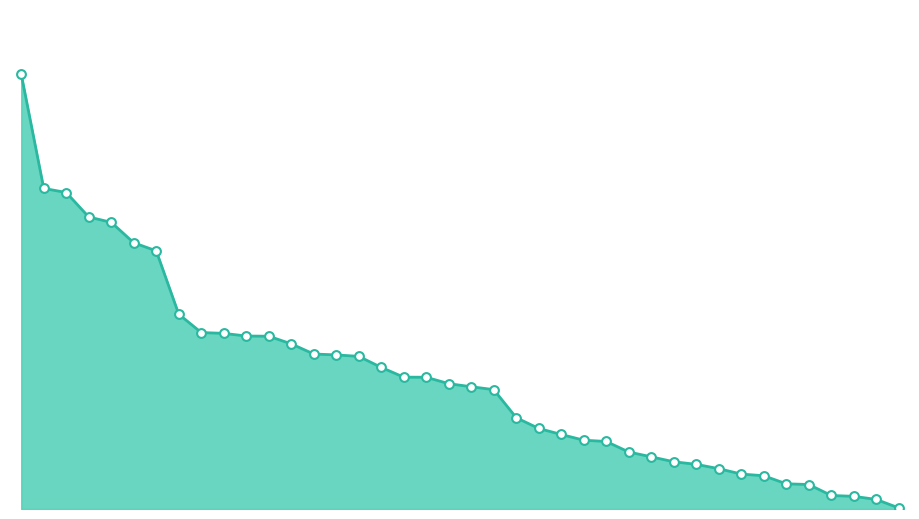

How many lines are shown in the chart?

1